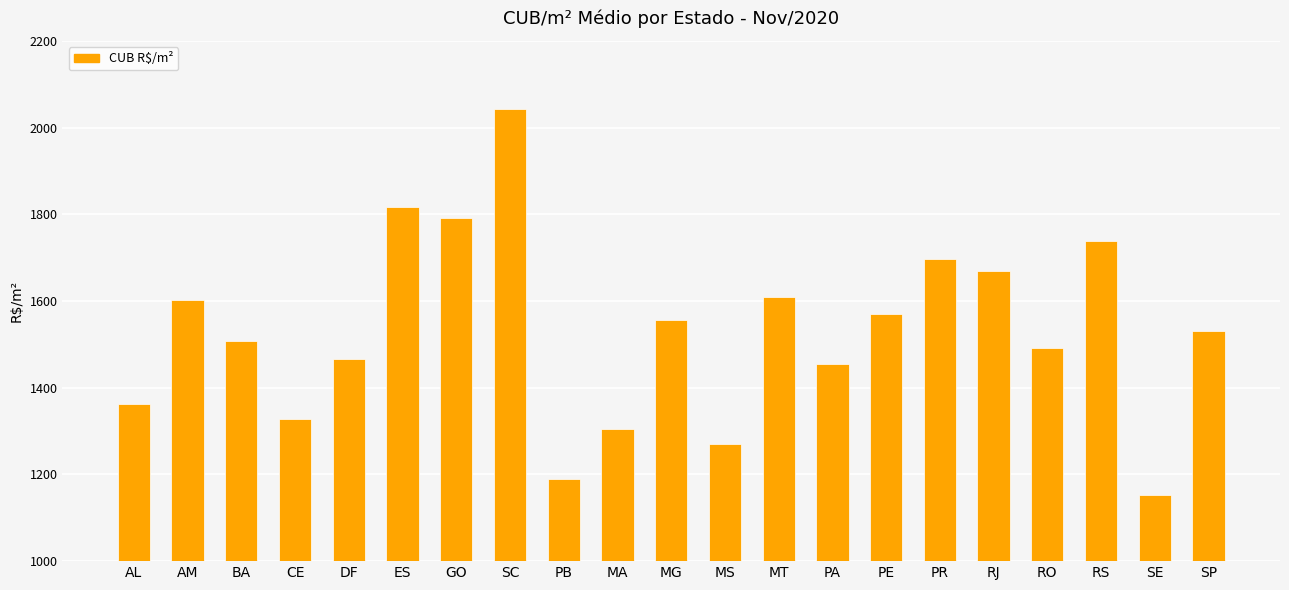

Is it true that the value at AM is 1601.8?

True